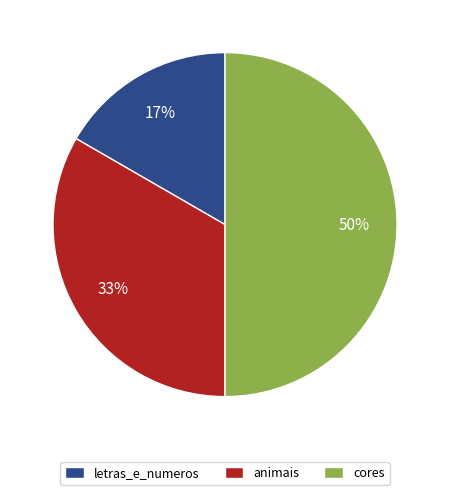

Between cores and animais, which is larger?

cores